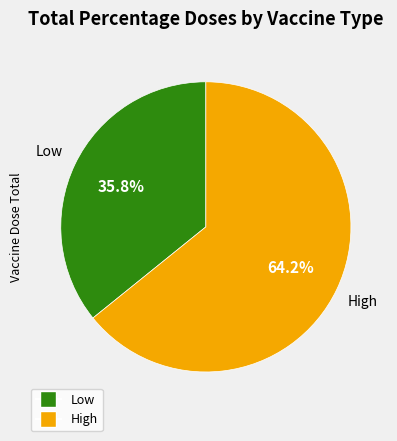

Which has a higher value, Low or High?

High